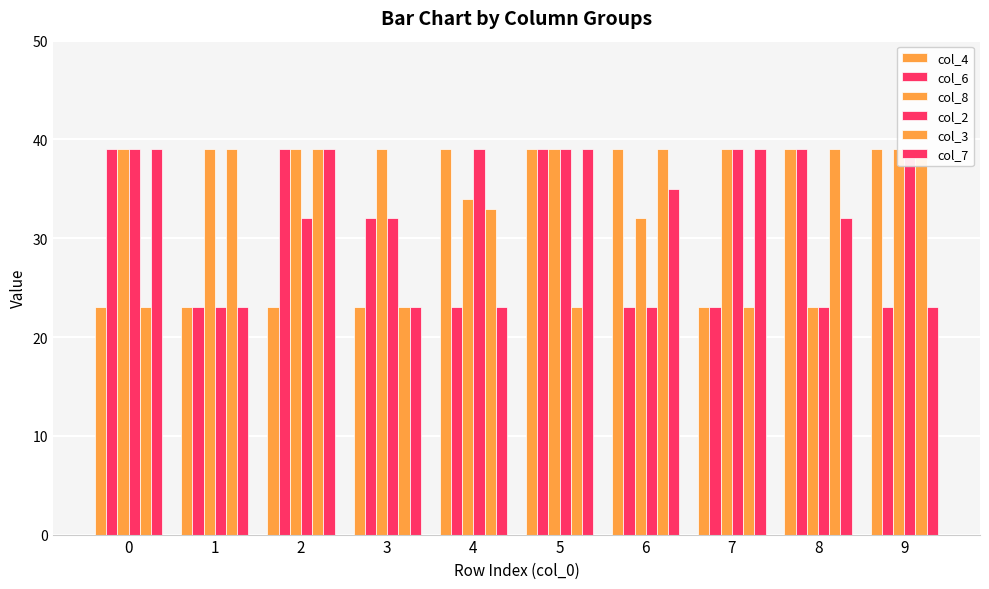

What is the total value across all series at 5?

218